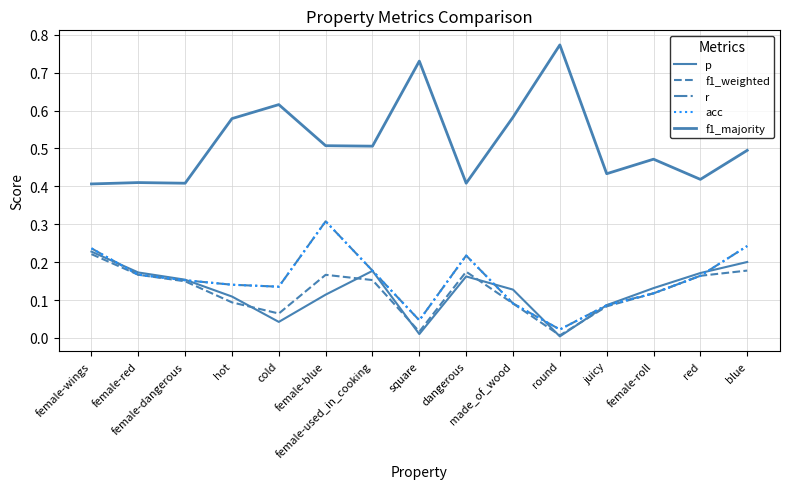

What is the difference between the maximum and minimum values in the p series?

0.2